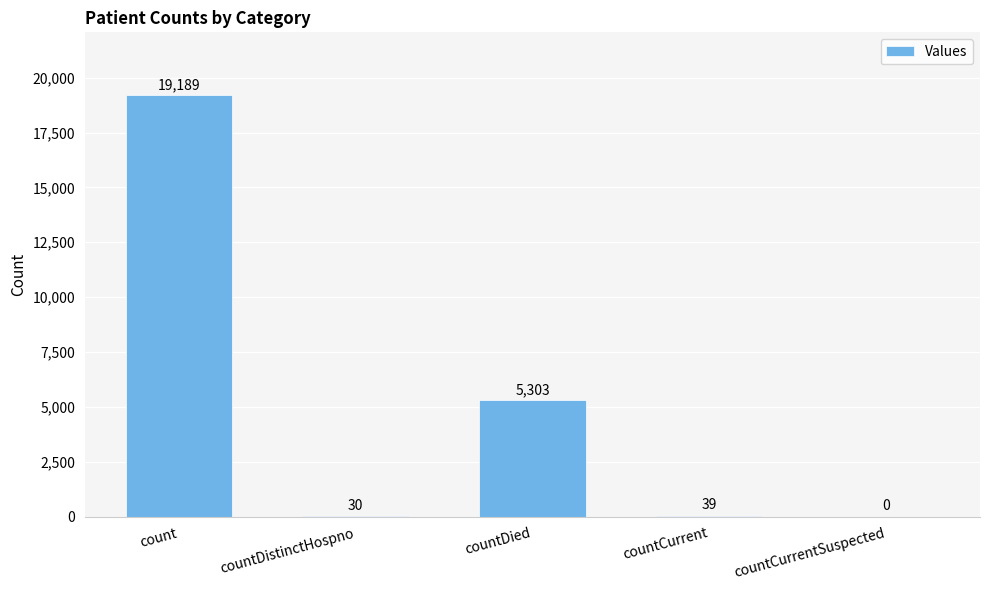

Reading right to left, list all the values displayed in this chart.

countCurrentSuspected=0	countCurrent=39	countDied=5303	countDistinctHospno=30	count=19189